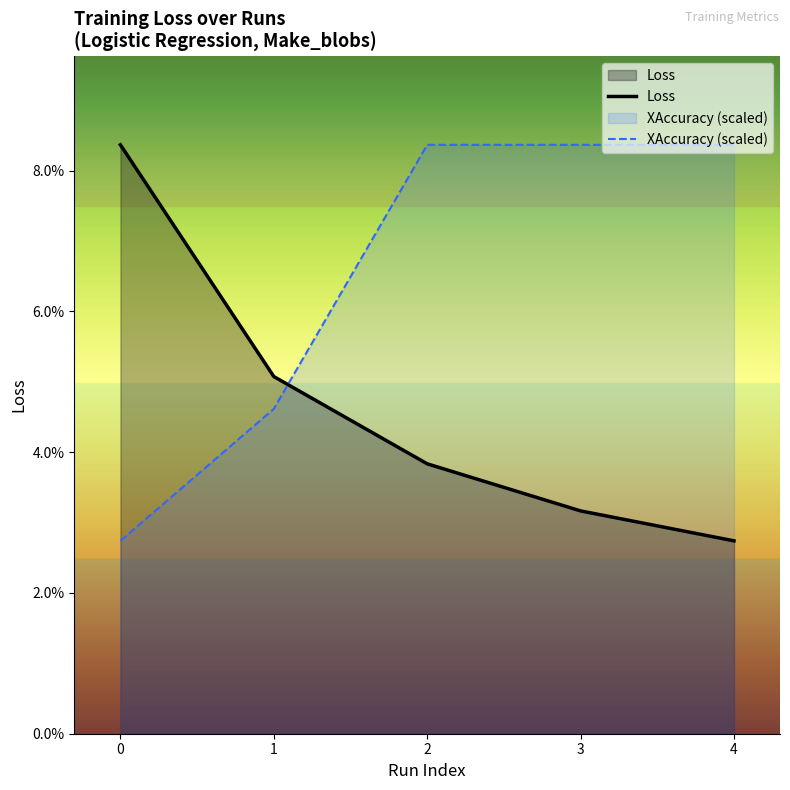

How many intersections are there between XAccuracy (scaled) and Loss?

1